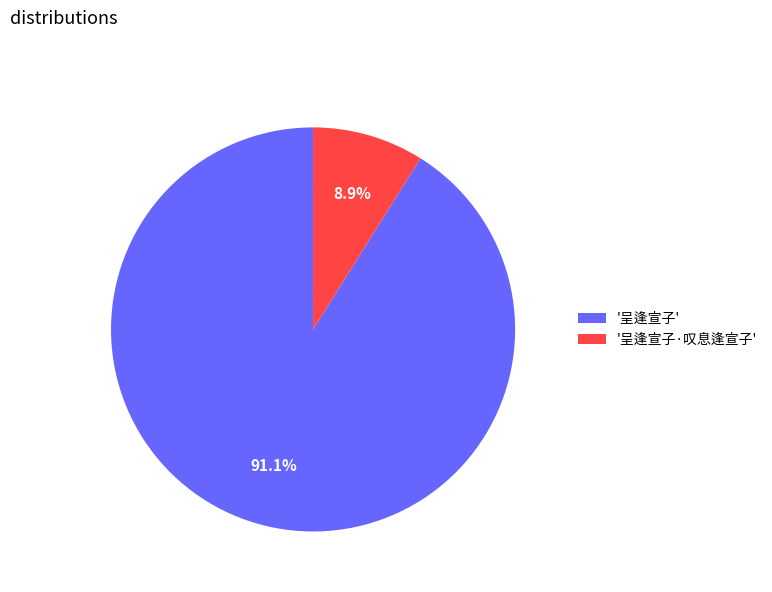

Approximately how many times larger is the value at '呈逢宣子' compared to '呈逢宣子·叹息逢宣子'?

10.2